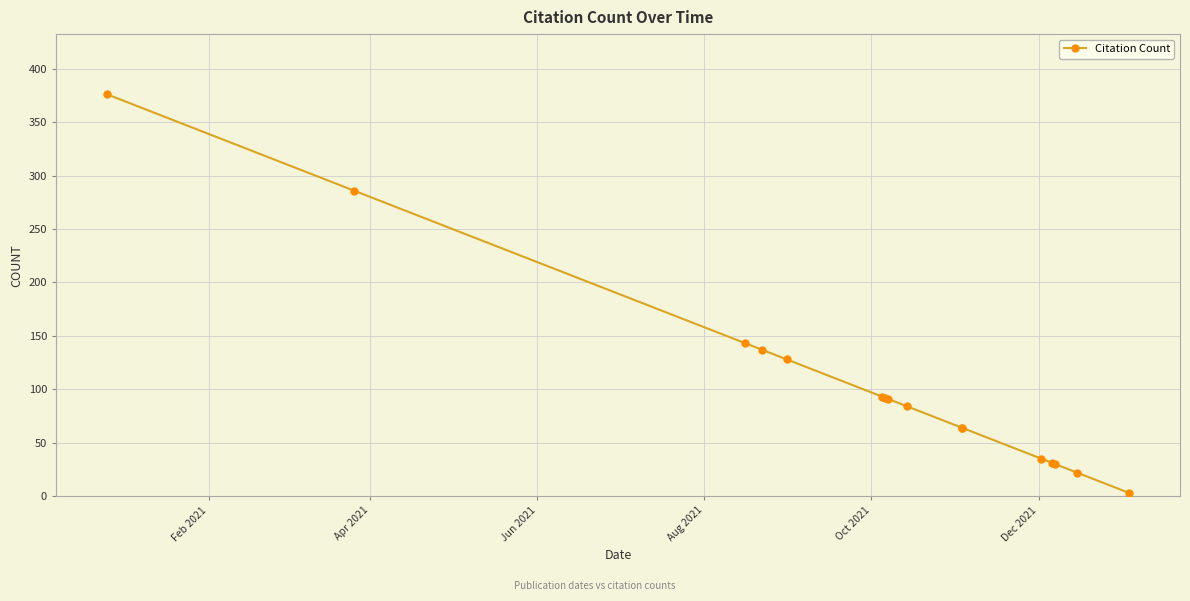

Where does the data first go above 91?

Feb 2021